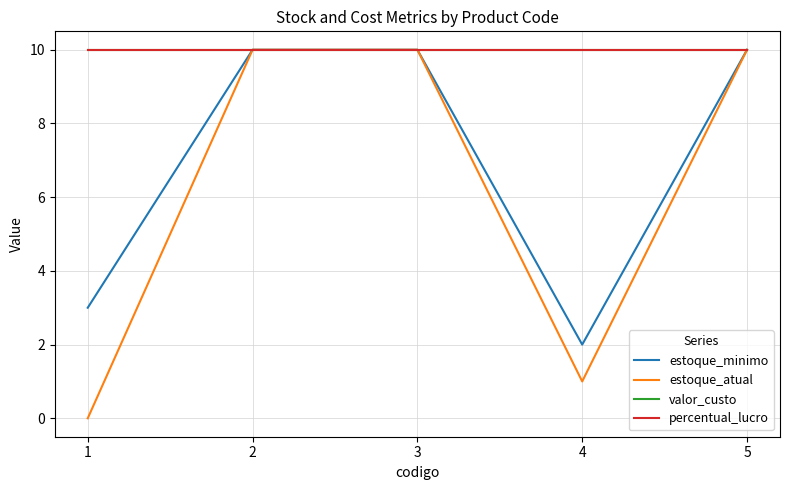

The percentual_lucro series shows 10 at 5. True or false?

True